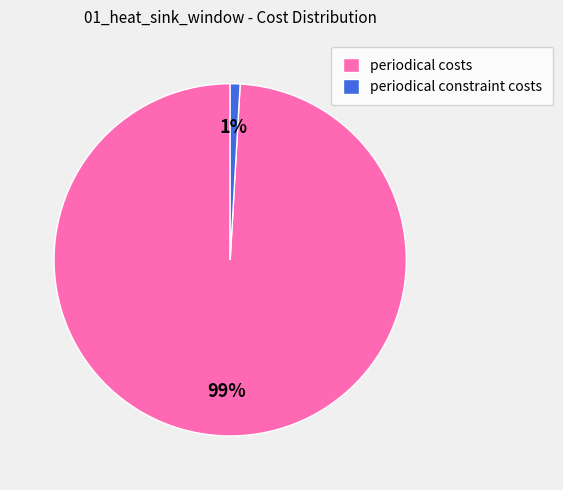

To the nearest percent, what is the combined percentage of periodical constraint costs and periodical costs?

100%